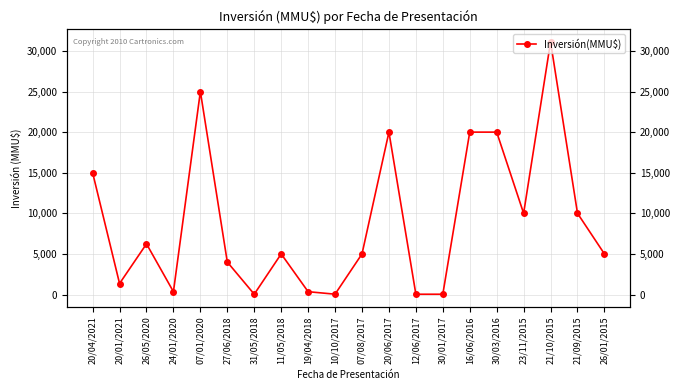

What is the label of the 7th point from the right?

30/01/2017